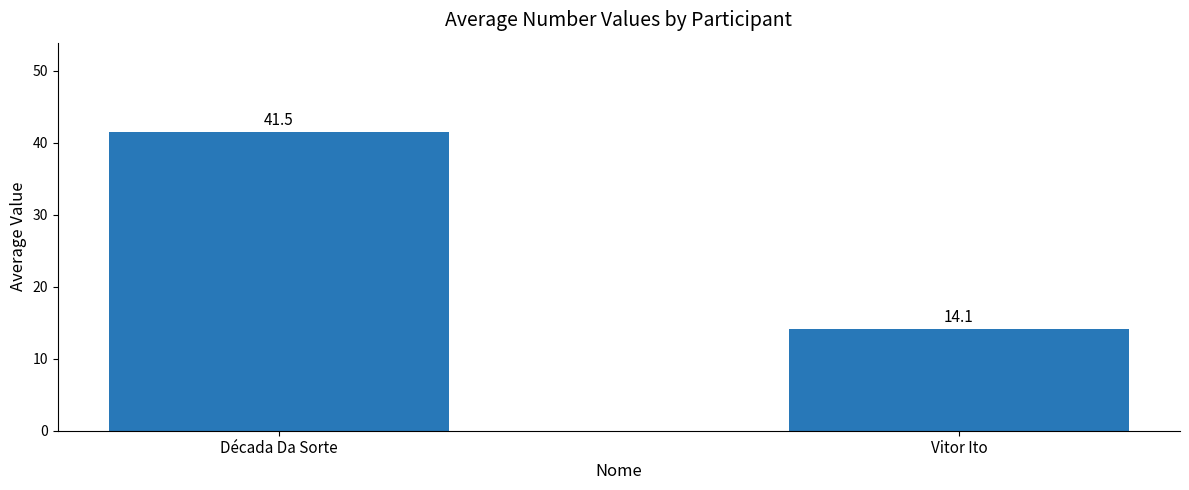

Rank the categories by value from lowest to highest.

Vitor Ito, Década Da Sorte